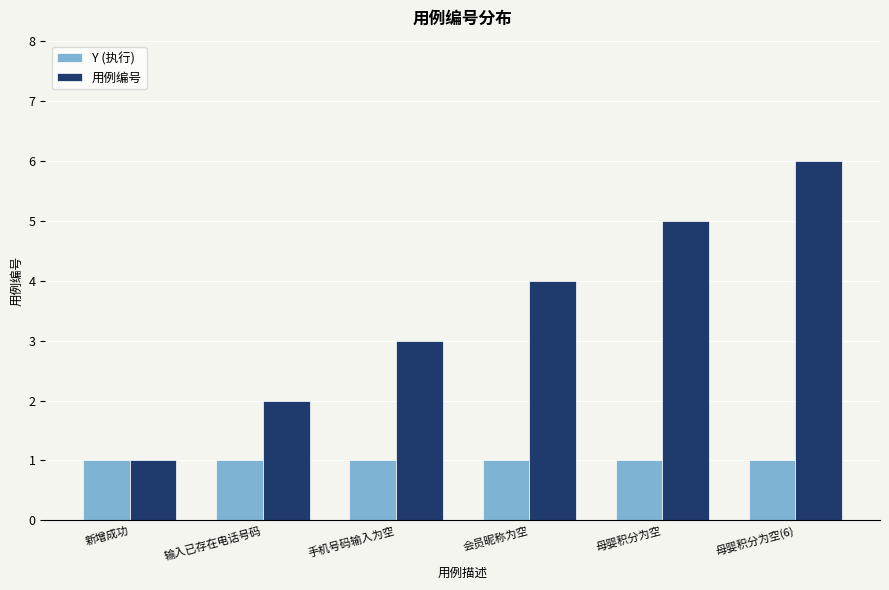

True or false: 用例编号 has a value of 10 at 母婴积分为空(6).

False